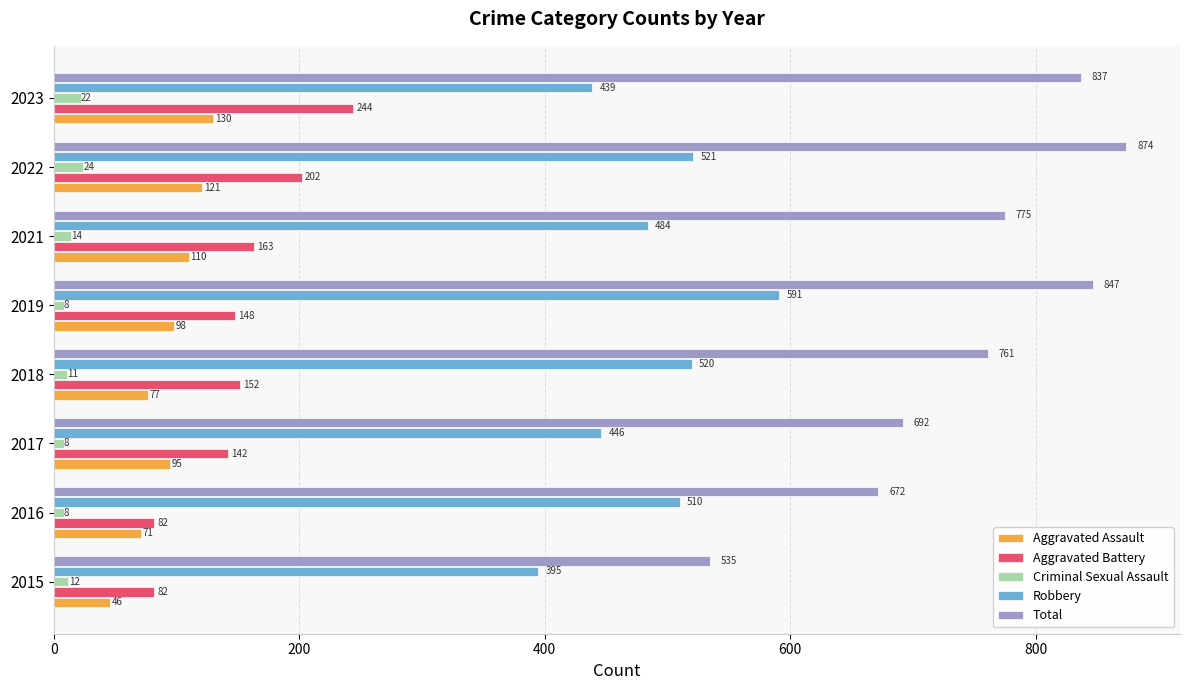

What is the lowest value of the Aggravated Battery series?

82